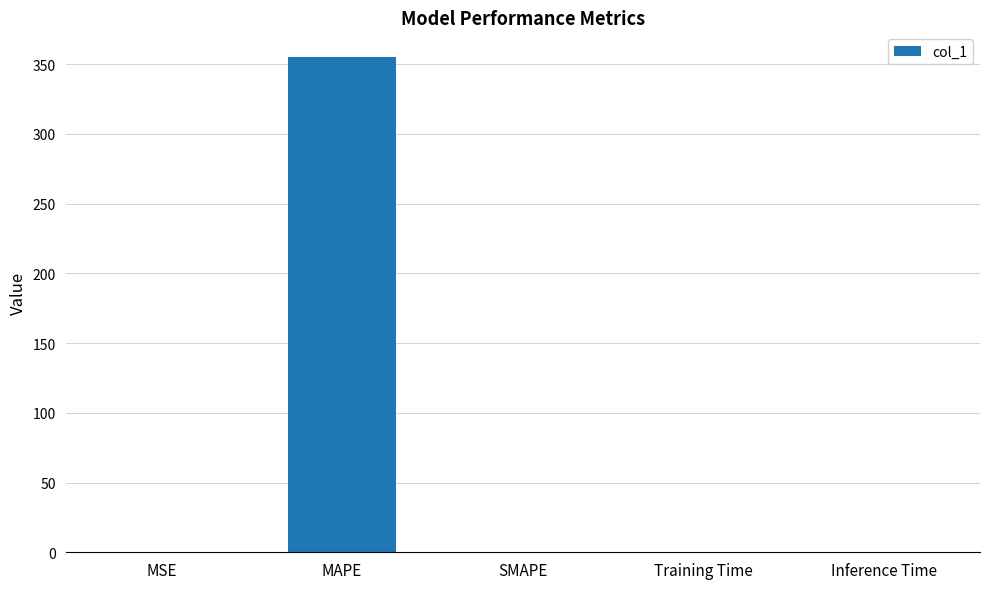

True or false: the data shows 148.6 at SMAPE.

False